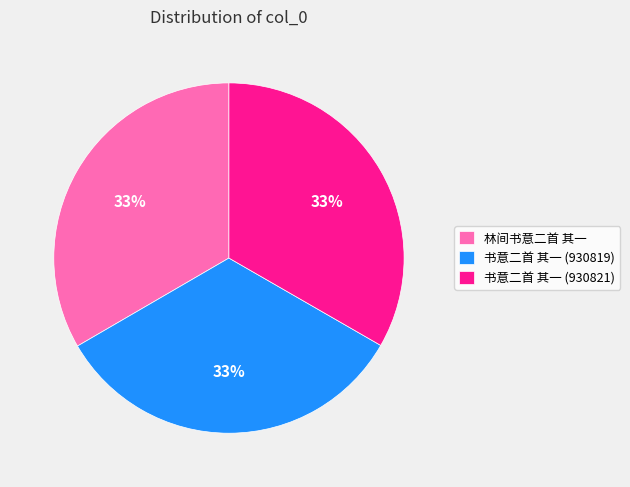

Is it true that 林间书意二首 其一 is 23% of the pie?

False